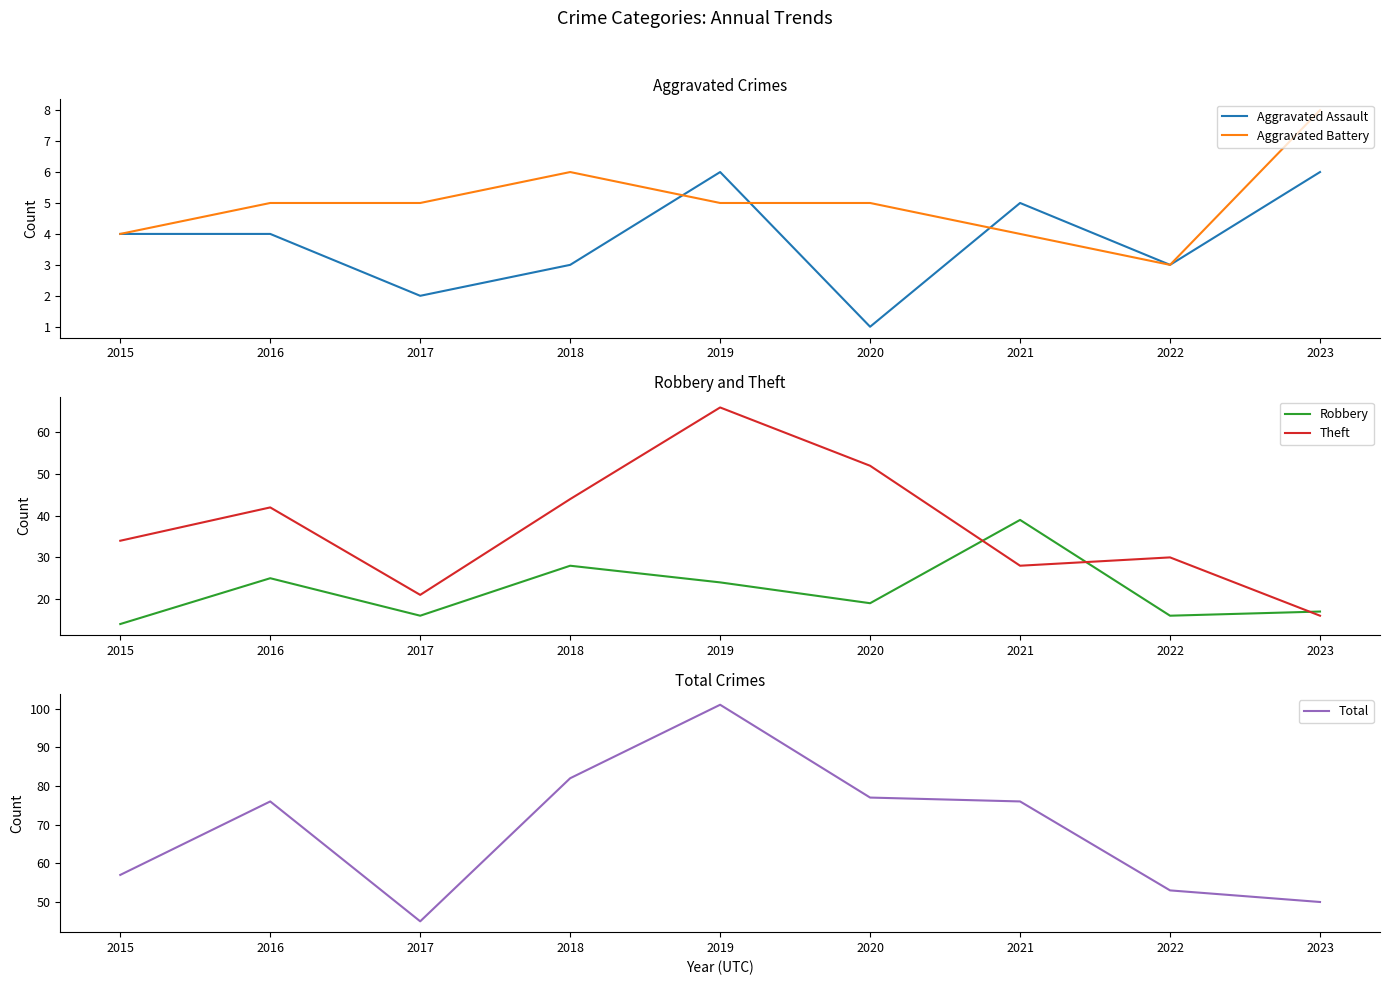

Between 2021 and 2015, which is larger?

2021